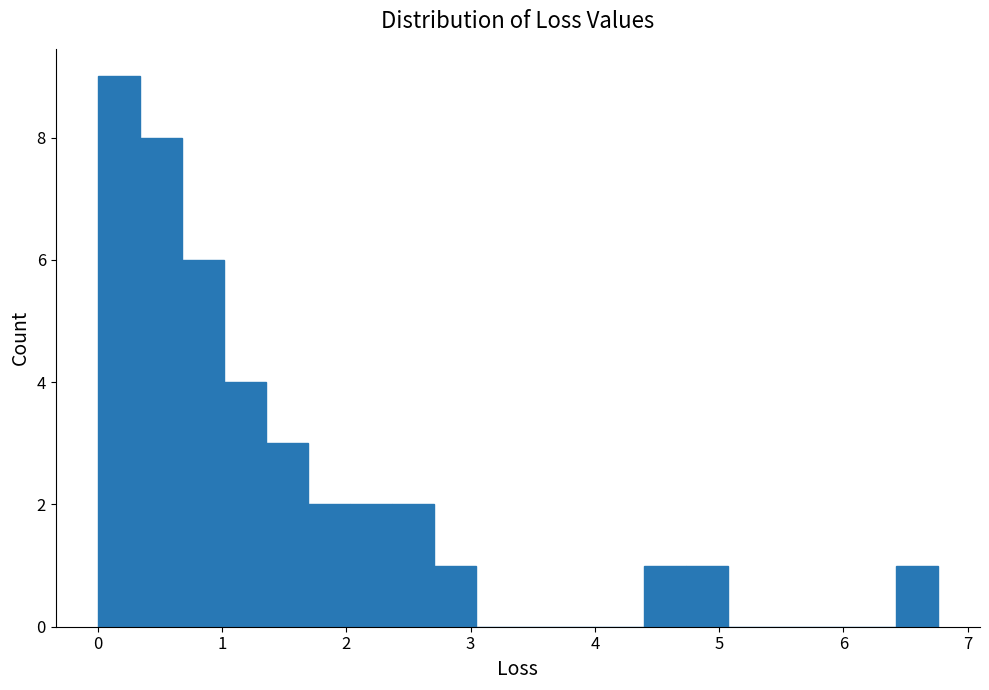

Around what value on the x-axis is the tallest bar? Give the approximate position of its centre, as read against the axis.

0.2